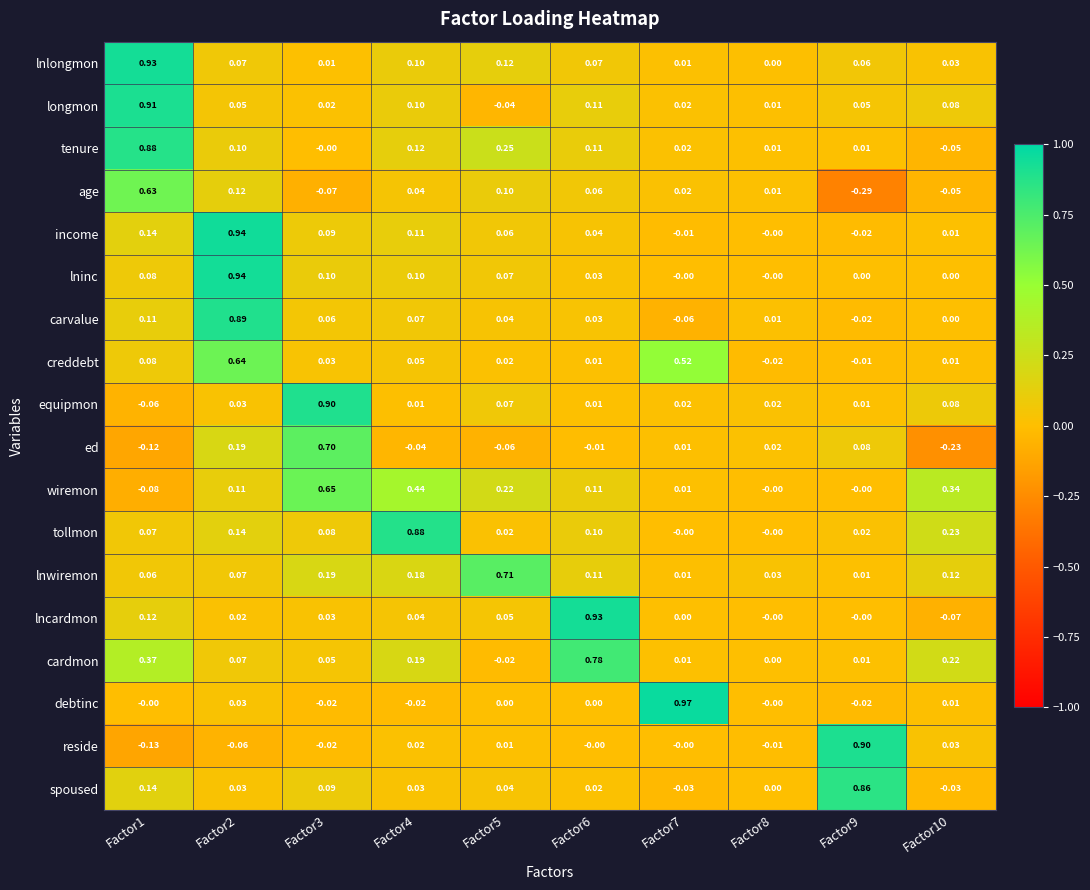

Between Factor4 and Factor9, which series saw the biggest shift?

reside